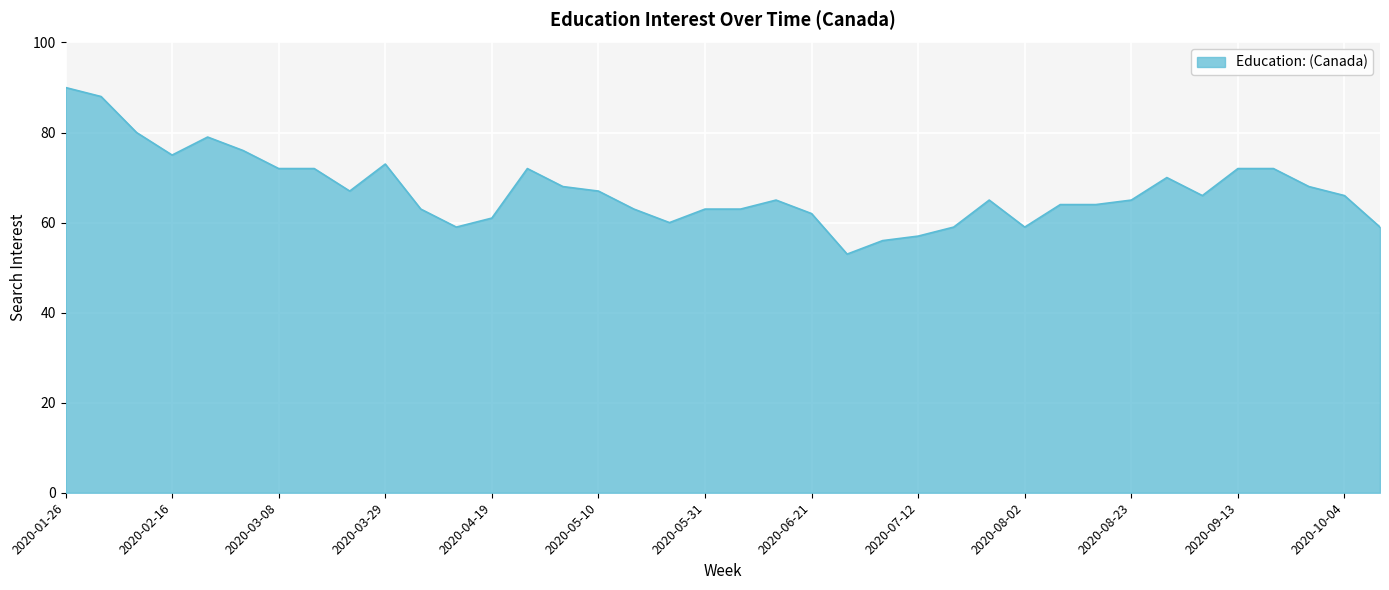

How many lines are shown in the chart?

1